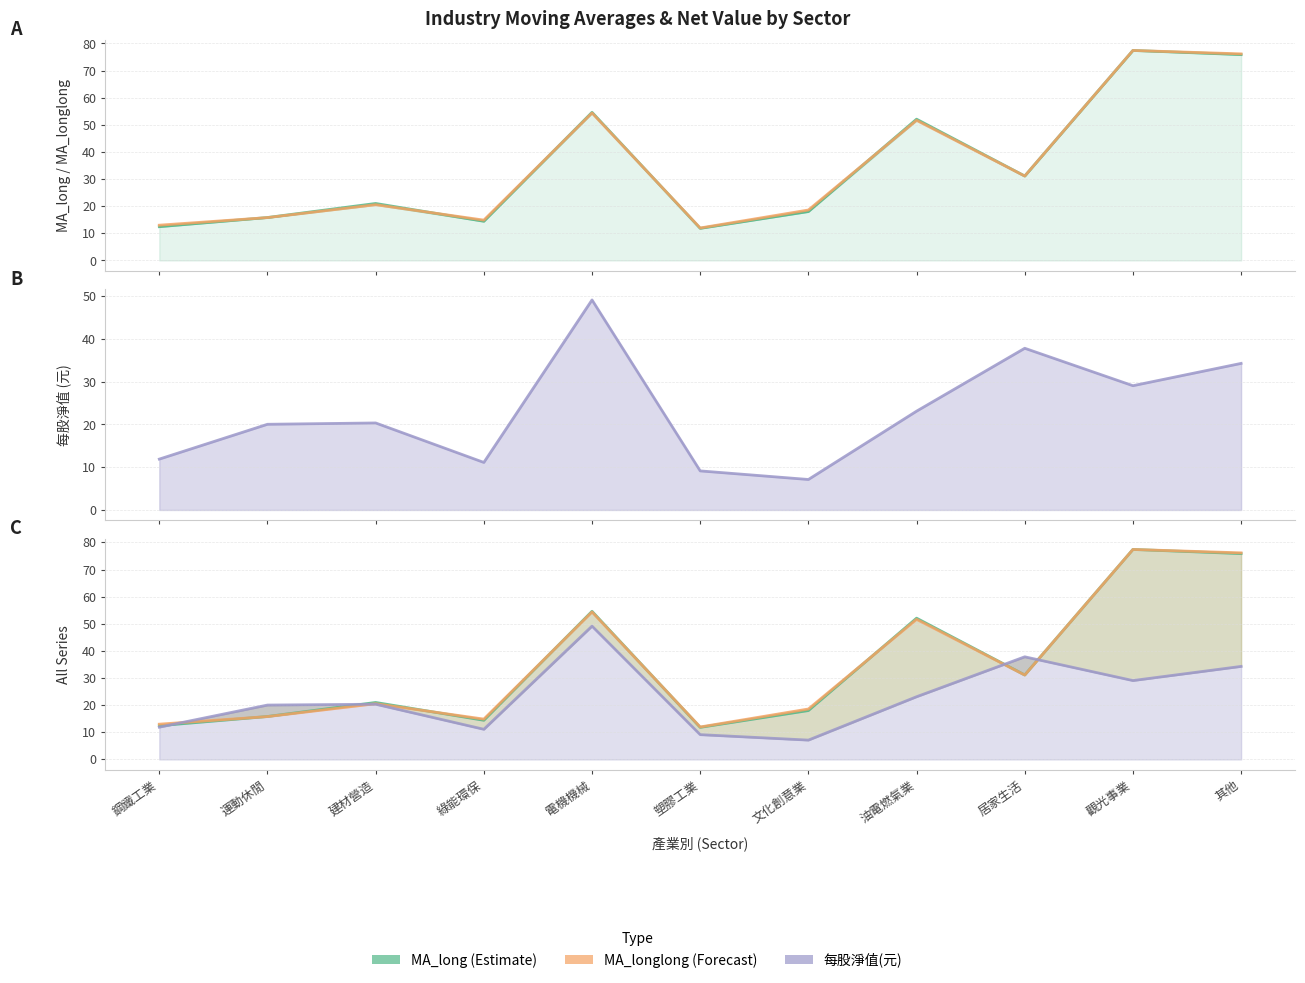

What is the difference between the MA_long (Estimate) values at 電機機械 and 居家生活?

23.5